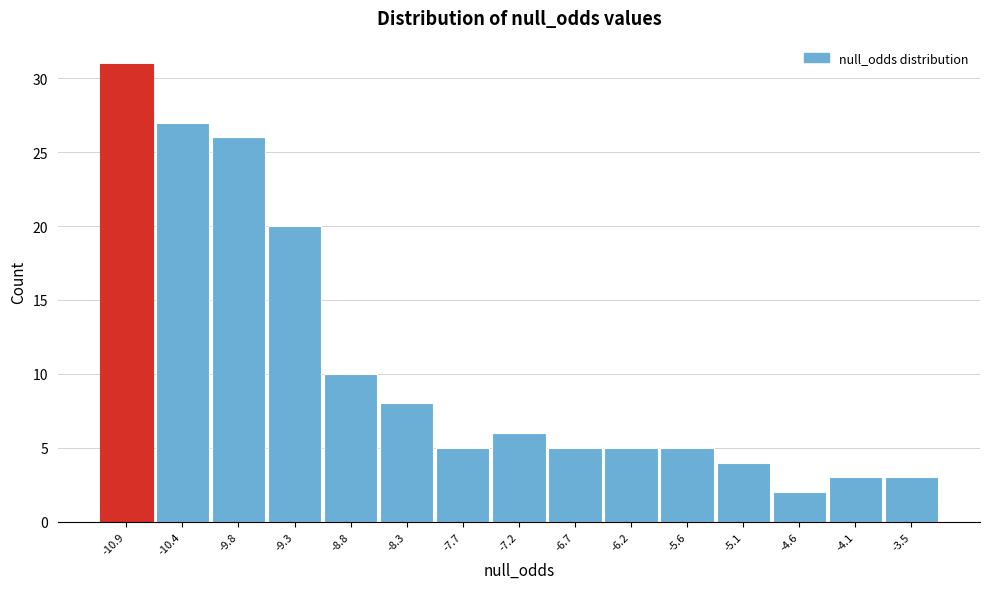

Reading left to right, list all the values displayed in this chart.

31	27	26	20	10	8	5	6	5	5	5	4	2	3	3